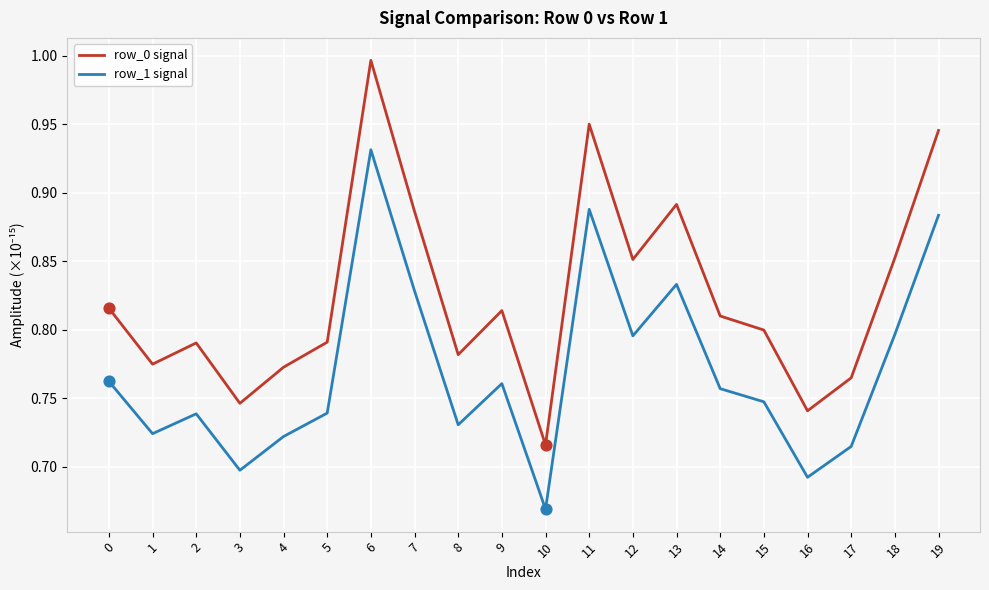

At which category is the sum across all series the highest?

6